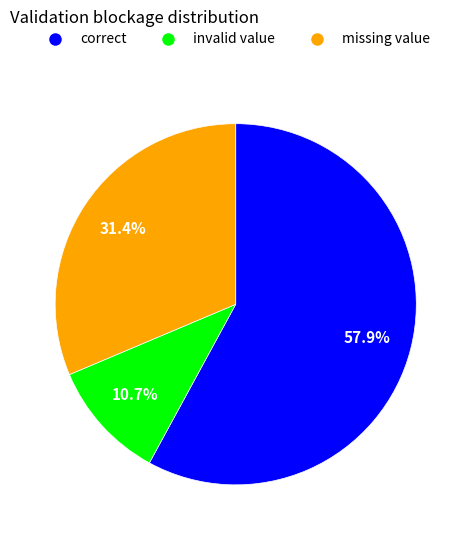

Is there a majority slice in this chart?

Yes